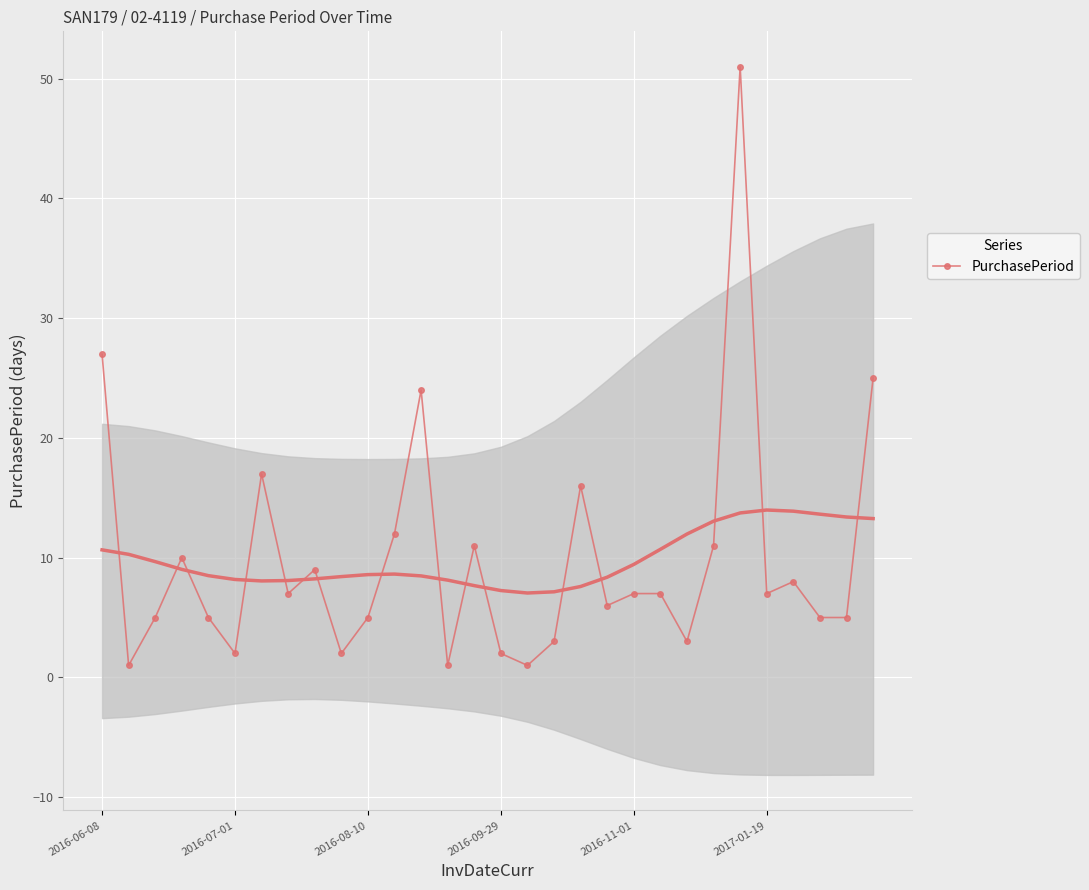

The chart shows a value of 2 at 7. True or false?

False